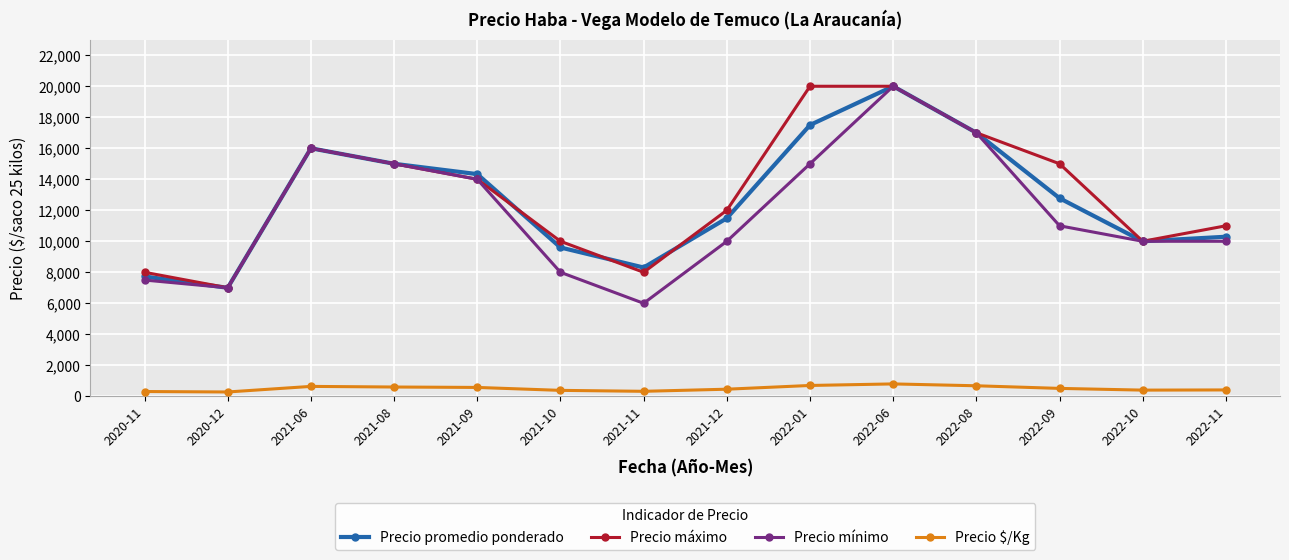

True or false: Precio promedio ponderado has a value of 13931 at 2021-10.

False